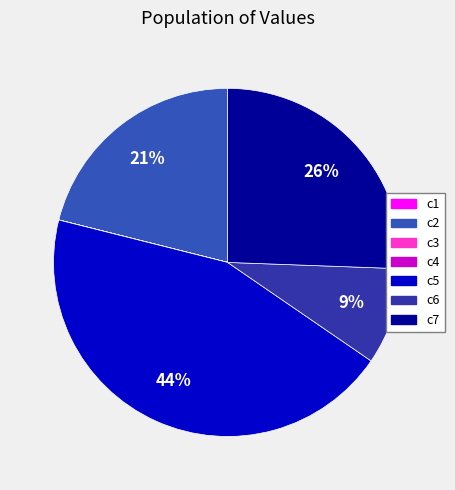

Is there a majority slice in this chart?

No